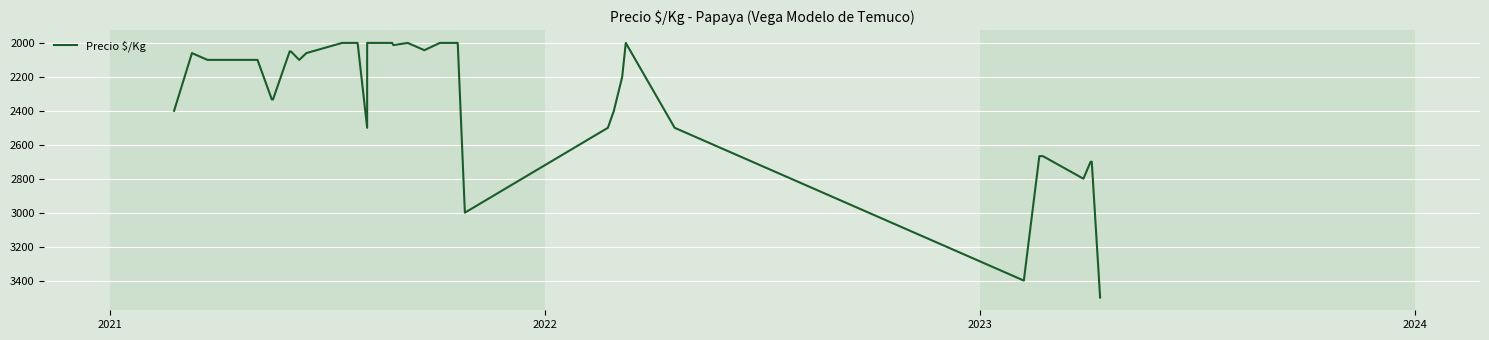

What is the difference between the maximum and minimum values?

1500